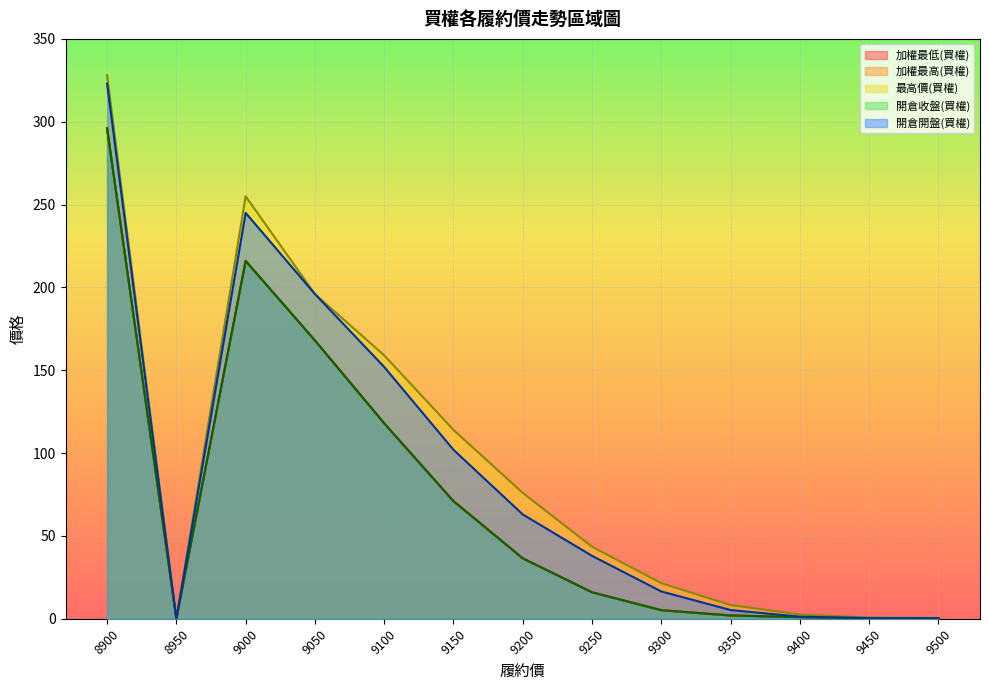

True or false: 加權最高(買權) has a value of 73.9 at 9000.

False